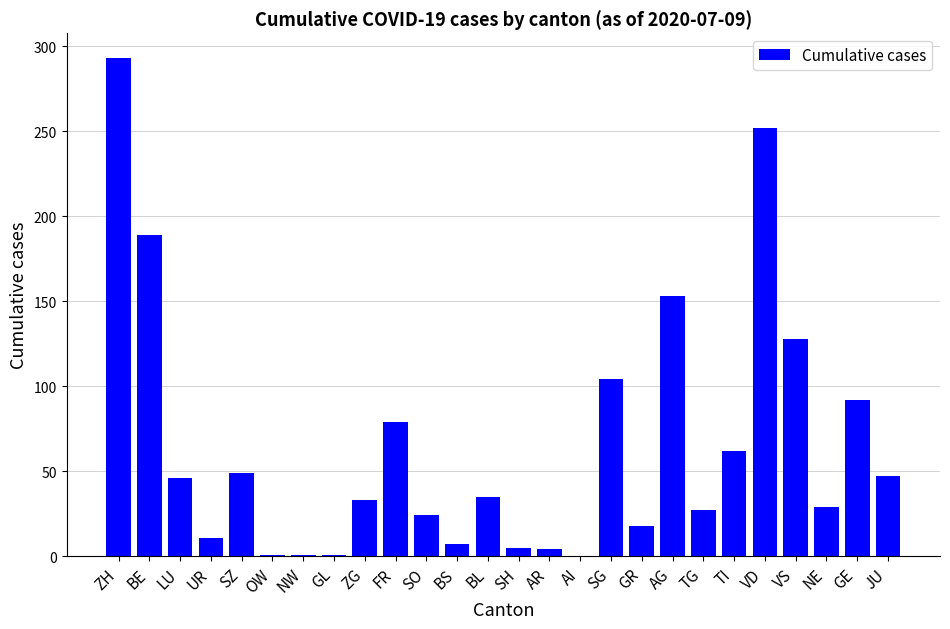

What is the greatest value displayed?

293